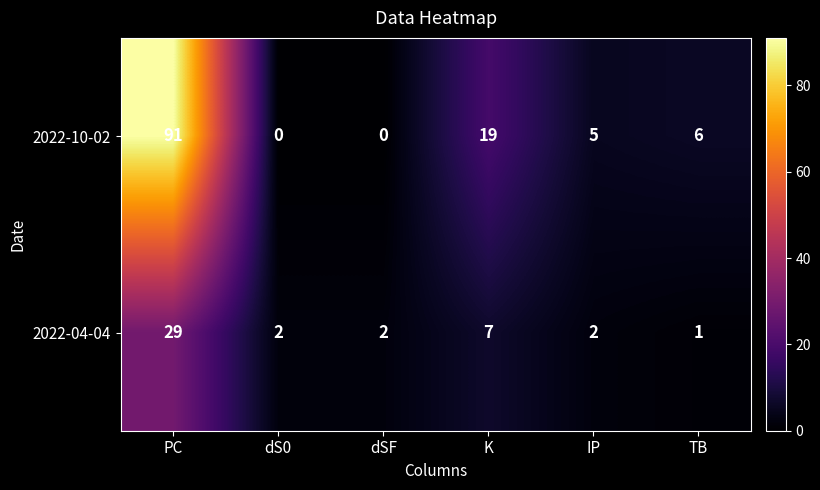

At how many categories does at least one series exceed 43?

1